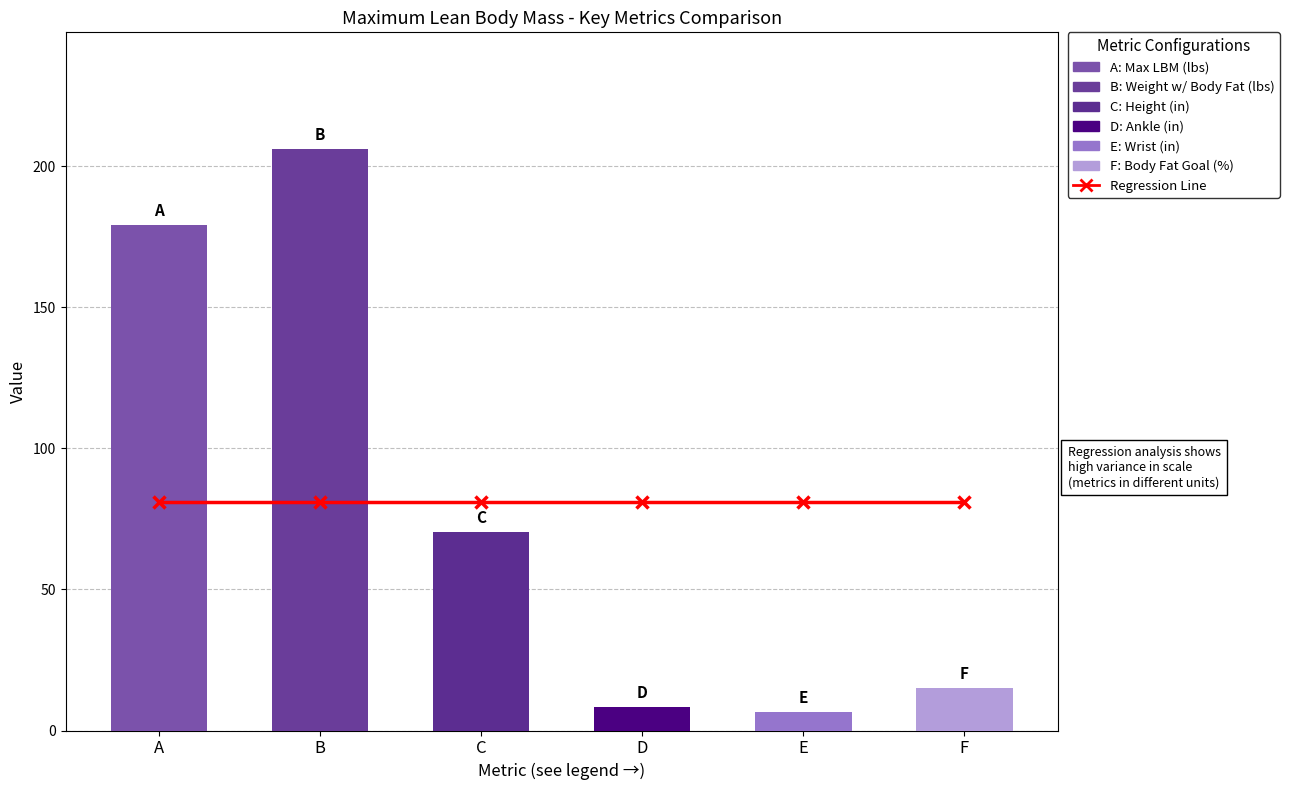

What is the sum of all Metric Values values?

486.0